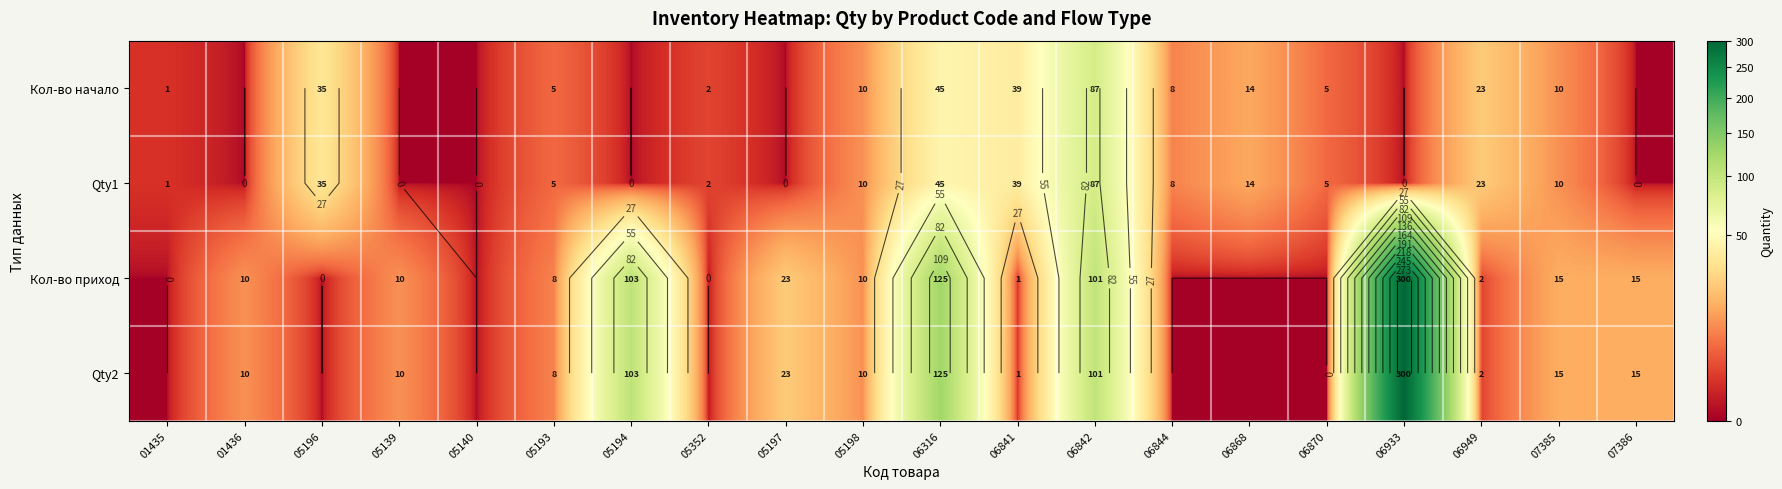

What is the total value across all series at 06870?

10